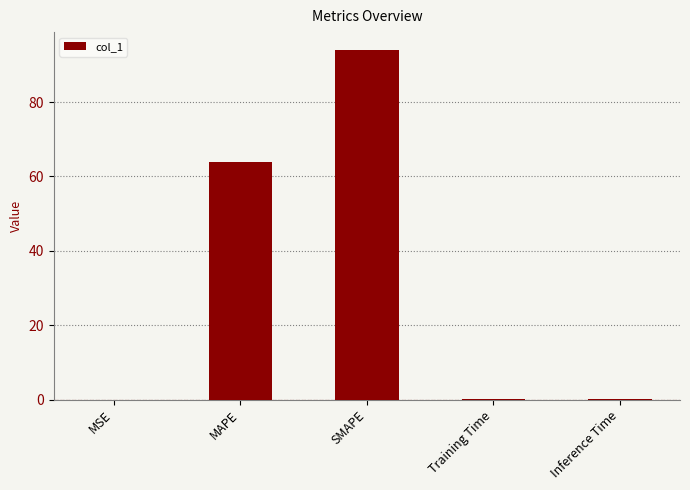

At which label is the value closest to 47?

MAPE